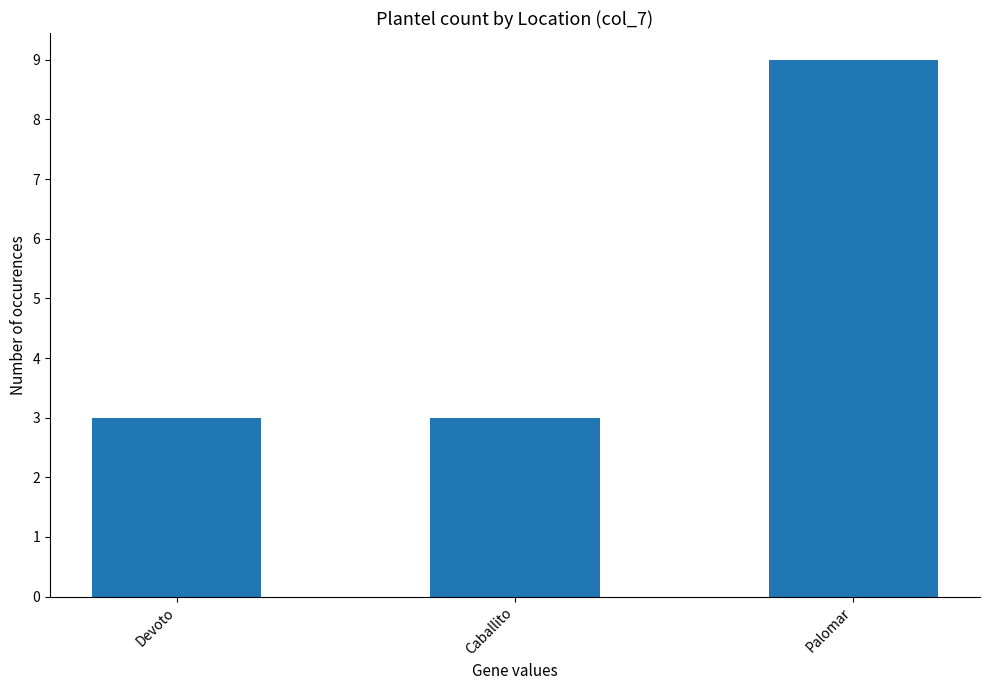

Does the chart contain any negative values?

No